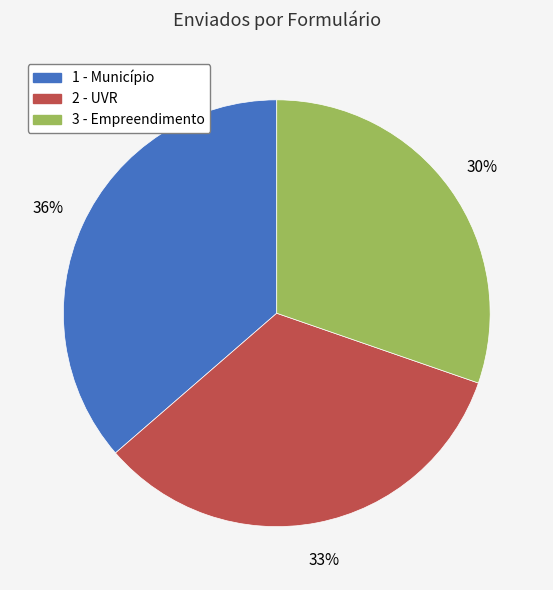

Rank the categories by value from lowest to highest.

3 - Empreendimento, 2 - UVR, 1 - Município